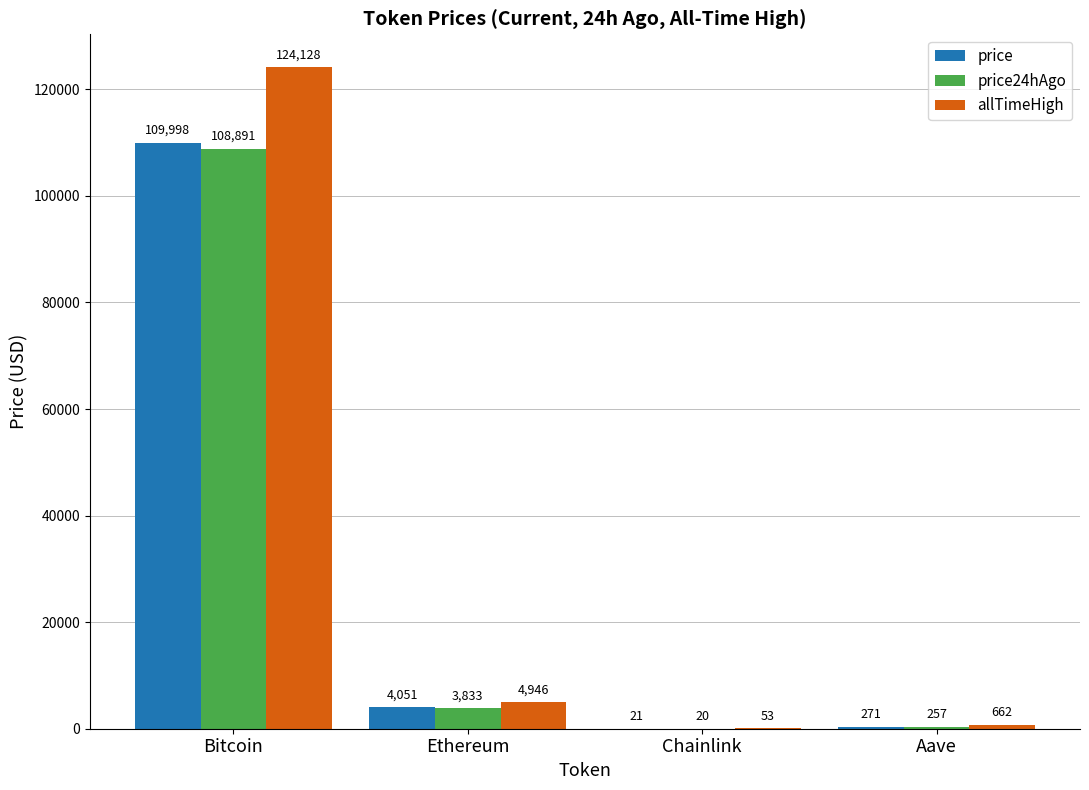

Which series has the largest total across all categories?

allTimeHigh